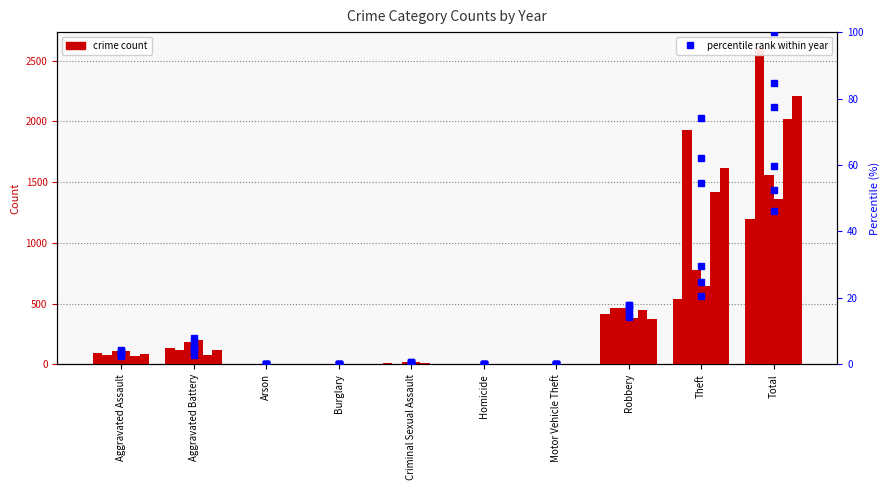

At which category does the chart reach its minimum across all series?

Burglary